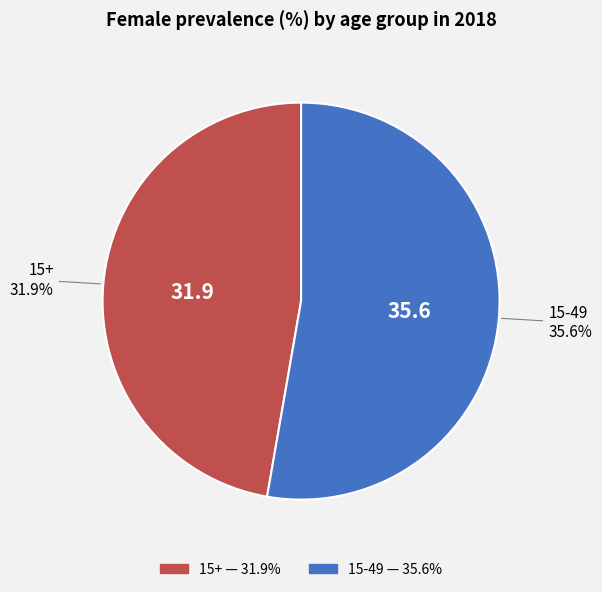

Rank the categories by value from highest to lowest.

15-49, 15+